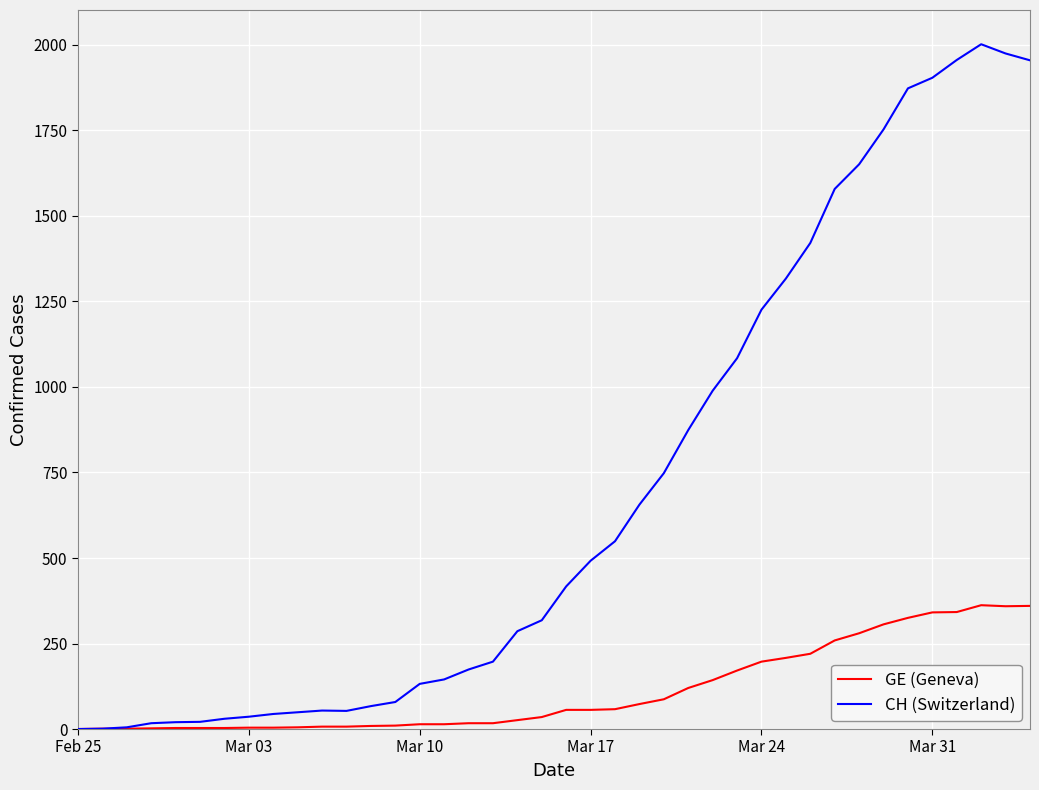

Which series has the largest range (max minus min)?

CH (Switzerland)